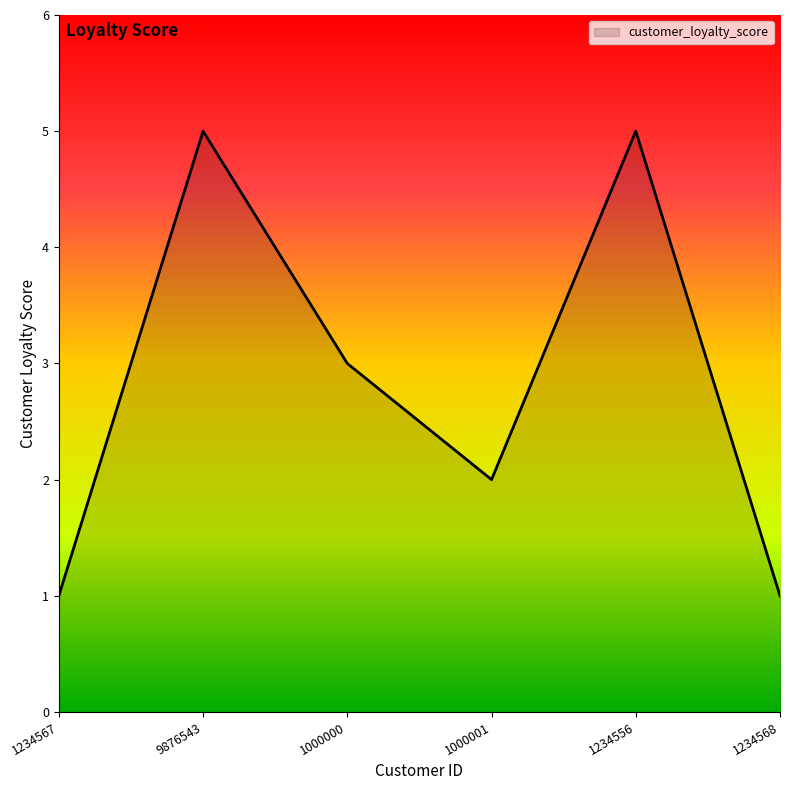

The value at 1234556 is 2. True or false?

False